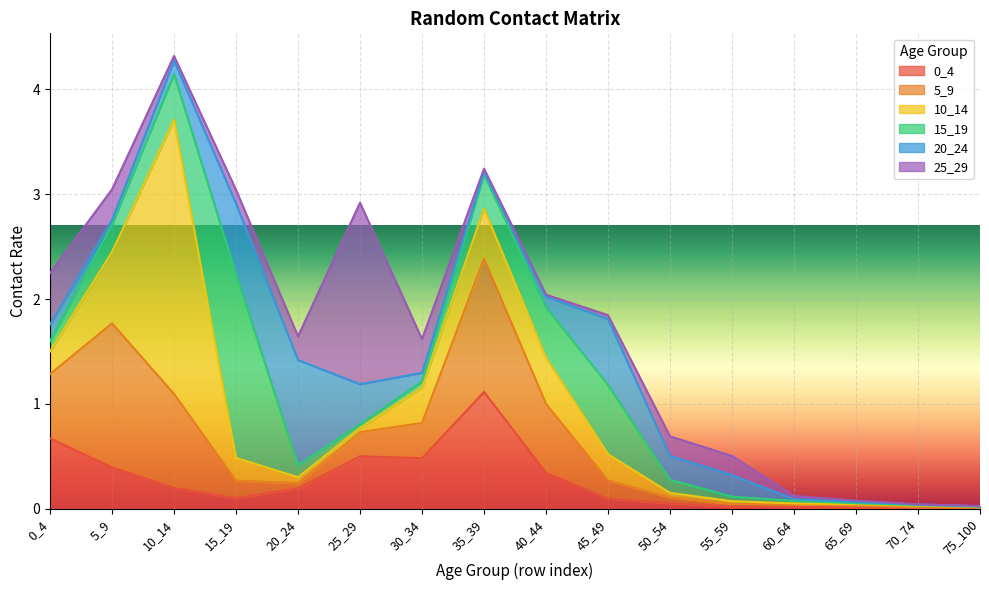

True or false: 20_24 and 5_9 intersect in this chart.

True